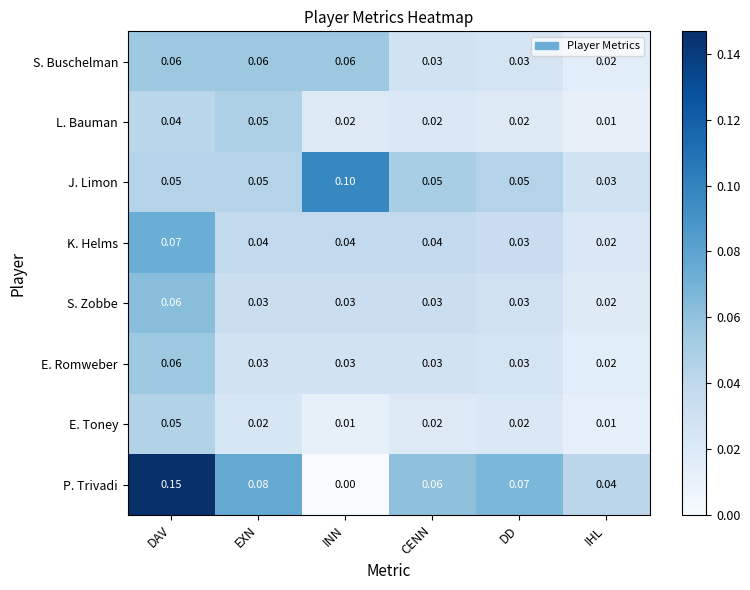

Which series has the widest spread of values?

P. Trivadi